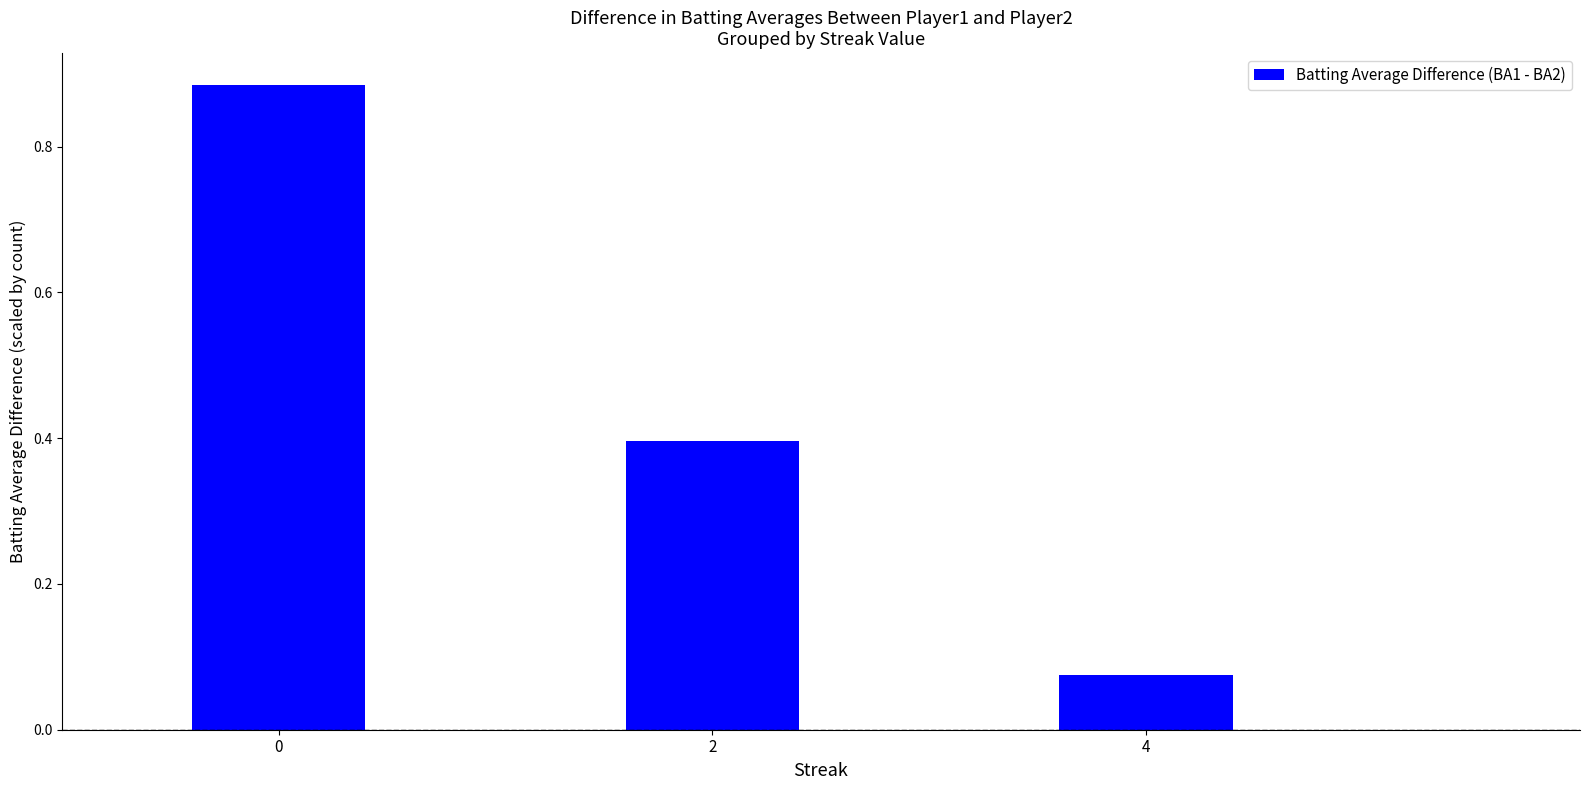

Which label corresponds to the smallest value in the chart?

4